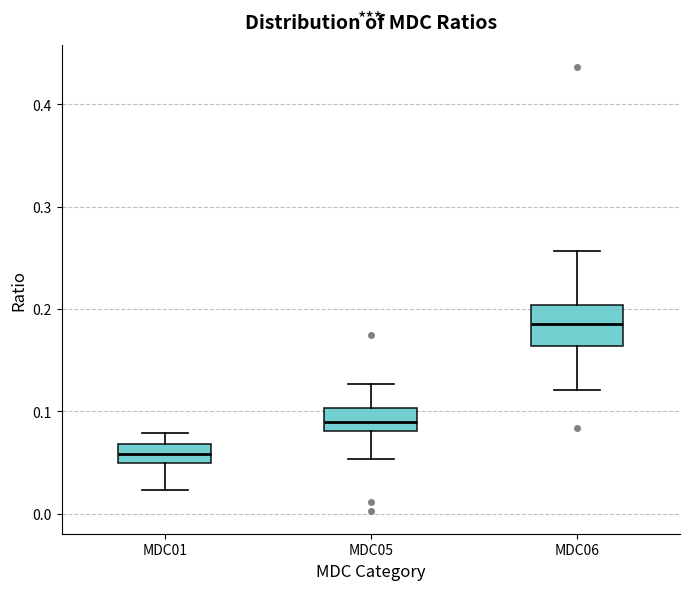

Reading left to right, read every box against the y-axis: the position of its median line, the range the box covers, and the ends of its whiskers. The values are not printed on the chart, so give them approximately, as read against the axis.

MDC01: median 0.06, box 0.05 to 0.07, whiskers 0.02 to 0.08
MDC05: median 0.09, box 0.08 to 0.10, whiskers 0.05 to 0.13
MDC06: median 0.19, box 0.16 to 0.20, whiskers 0.12 to 0.26